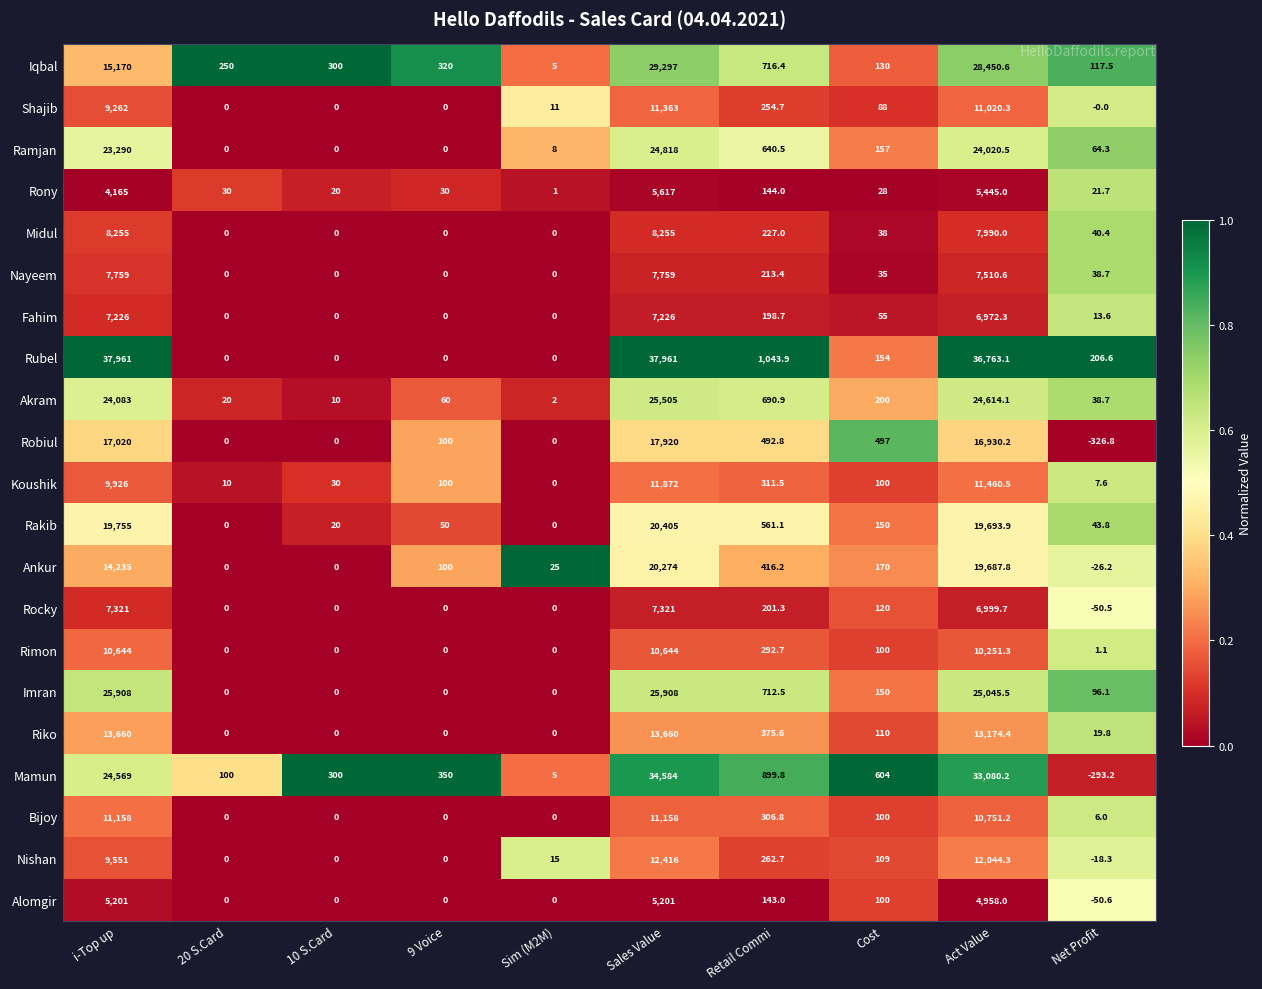

Rank the series by their maximum value, from lowest to highest.

Alomgir, Rony, Fahim, Rocky, Nayeem, Midul, Rimon, Bijoy, Shajib, Koushik, Nishan, Riko, Robiul, Ankur, Rakib, Ramjan, Akram, Imran, Iqbal, Mamun, Rubel